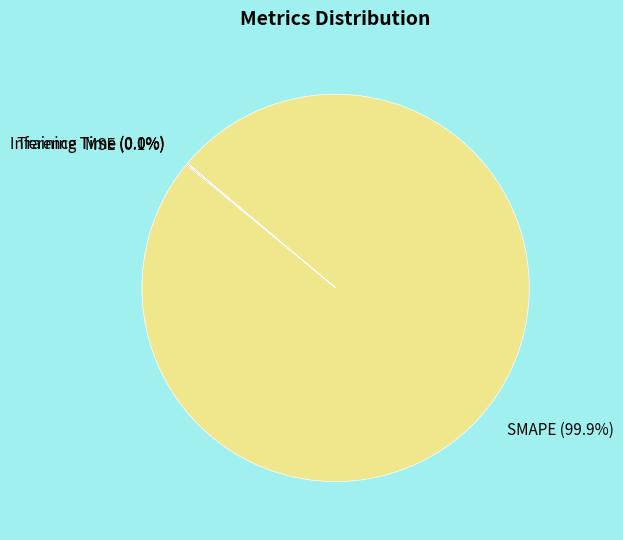

What portion of the pie excludes SMAPE?

0.1%